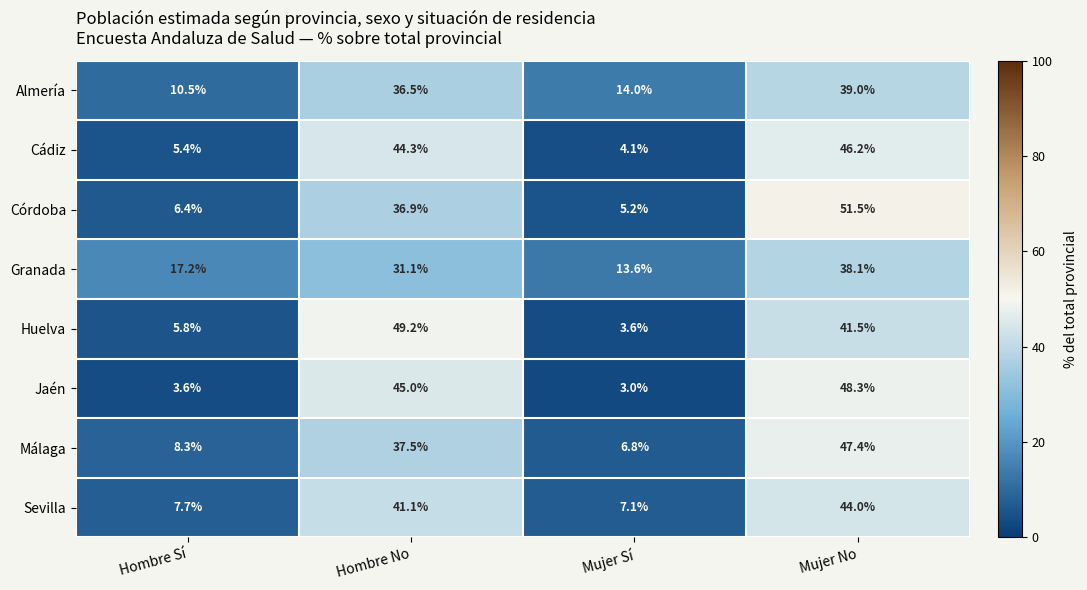

What is the sum of all Almería values?

100.0